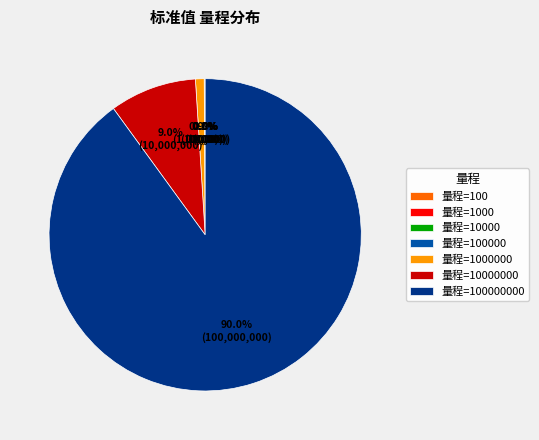

Count the number of slices in the pie.

7